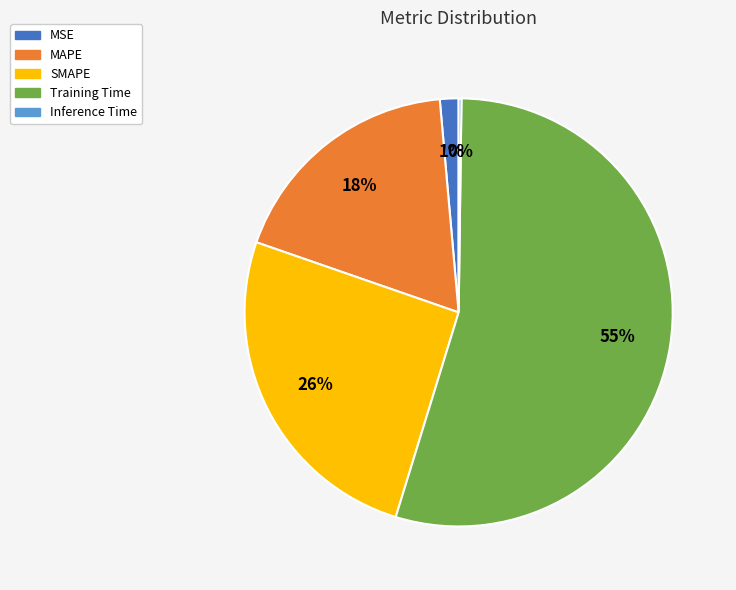

Is the sum of MSE and MAPE greater than half?

No